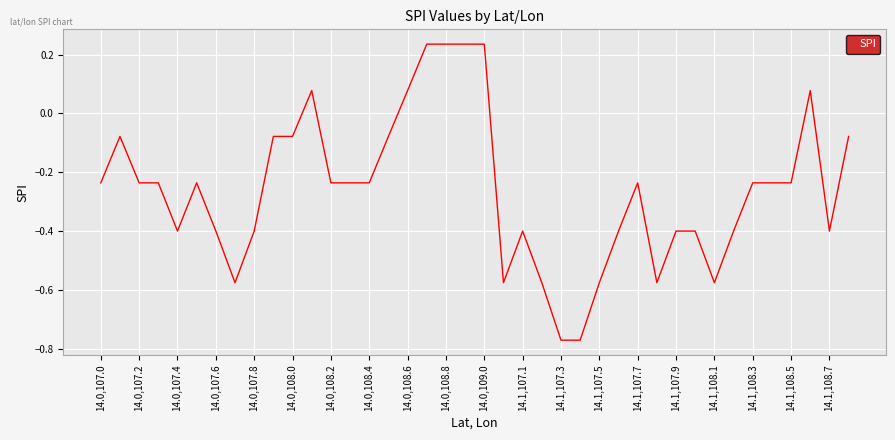

How many positive values are there?

7